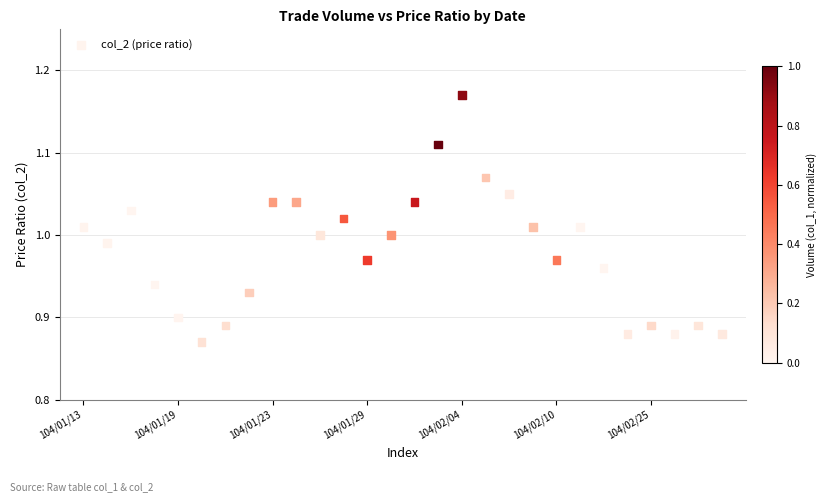

What is the range of Y values (max minus min)?

0.3